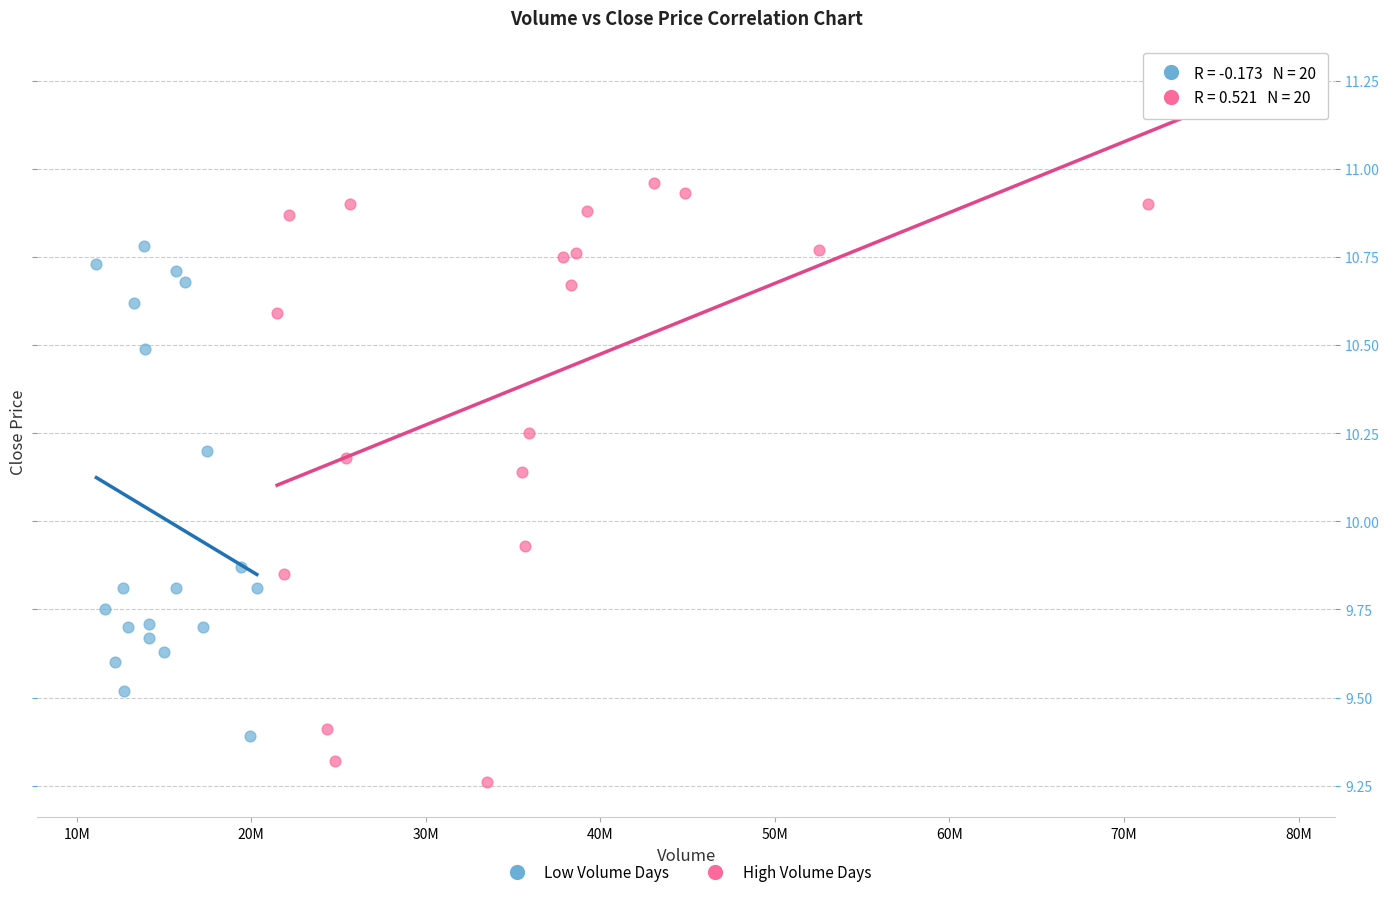

Which series contains the highest Y value?

High Volume Days